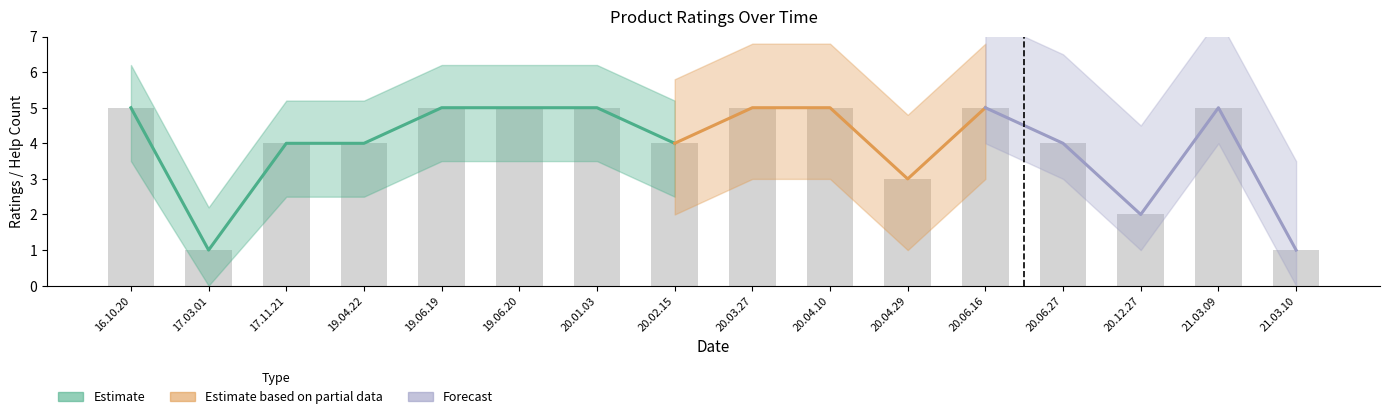

The chart shows a value of 5 at 19.06.20. True or false?

True